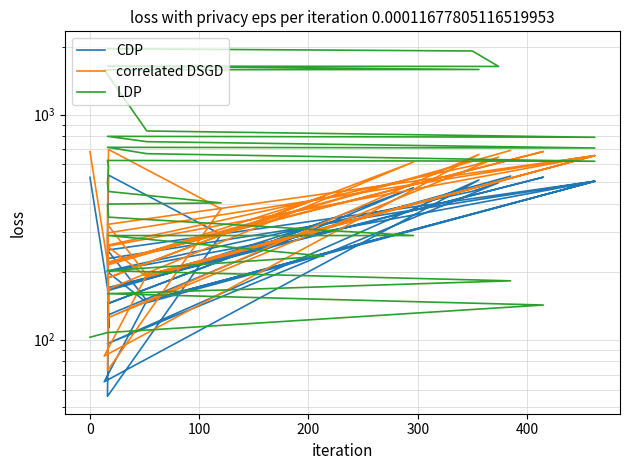

True or false: CDP has more than 2 interior local peaks.

True